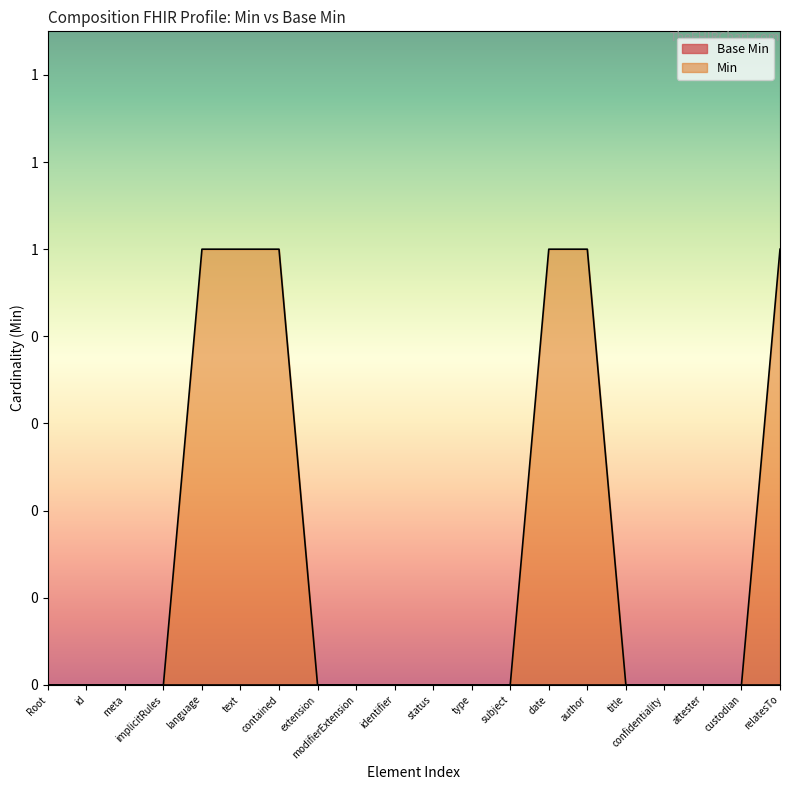

Reading left to right, what are all the values shown in this chart?

0	0	0	0	1	1	1	0	0	0	0	0	0	1	1	0	0	0	0	1